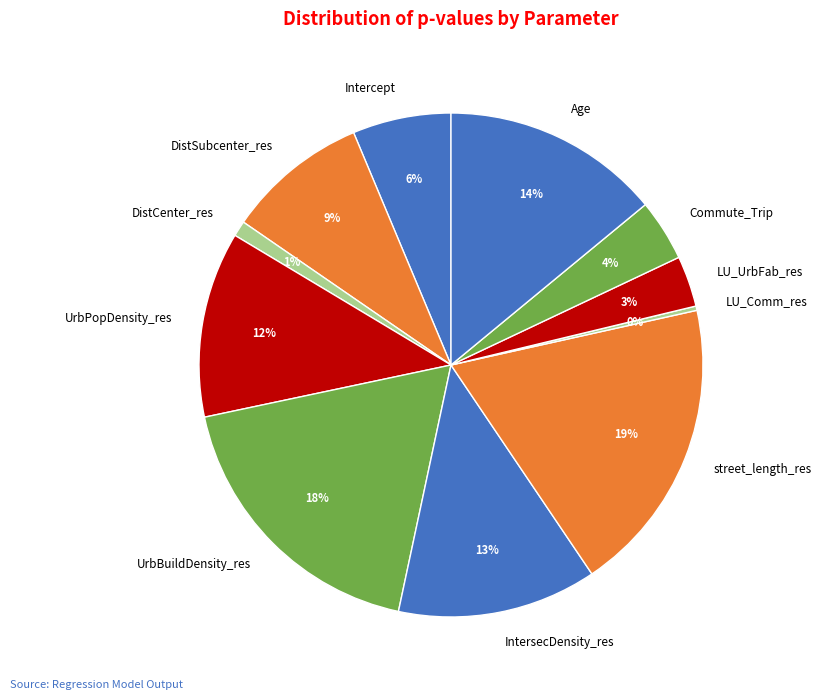

To the nearest percent, what is the combined percentage of Intercept and street_length_res?

25%